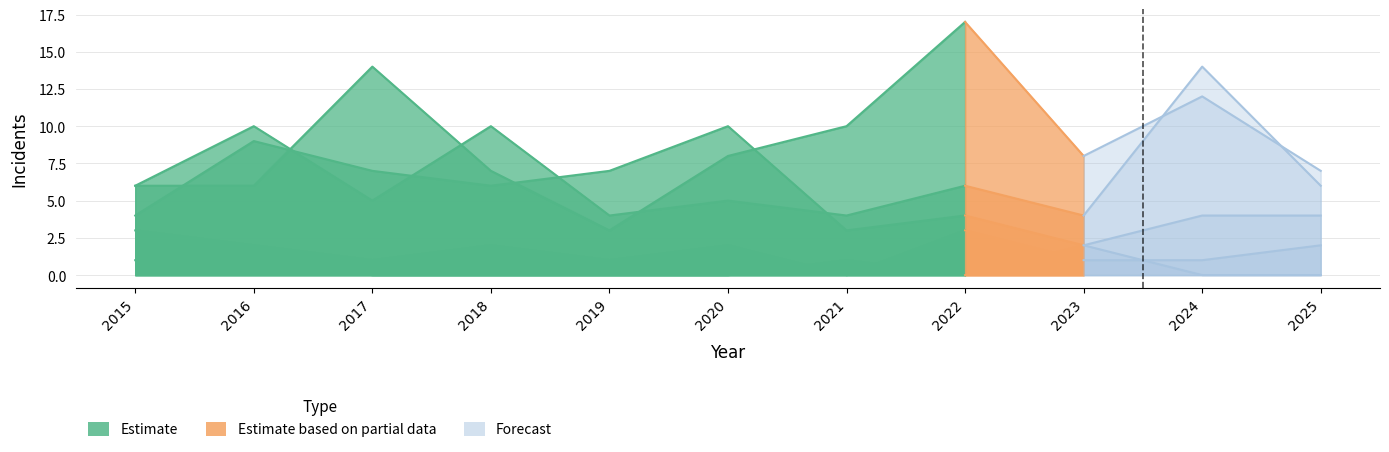

Rank the categories by Homicide value from highest to lowest.

2023, 2015, 2016, 2021, 2017, 2018, 2019, 2020, 2022, 2024, 2025